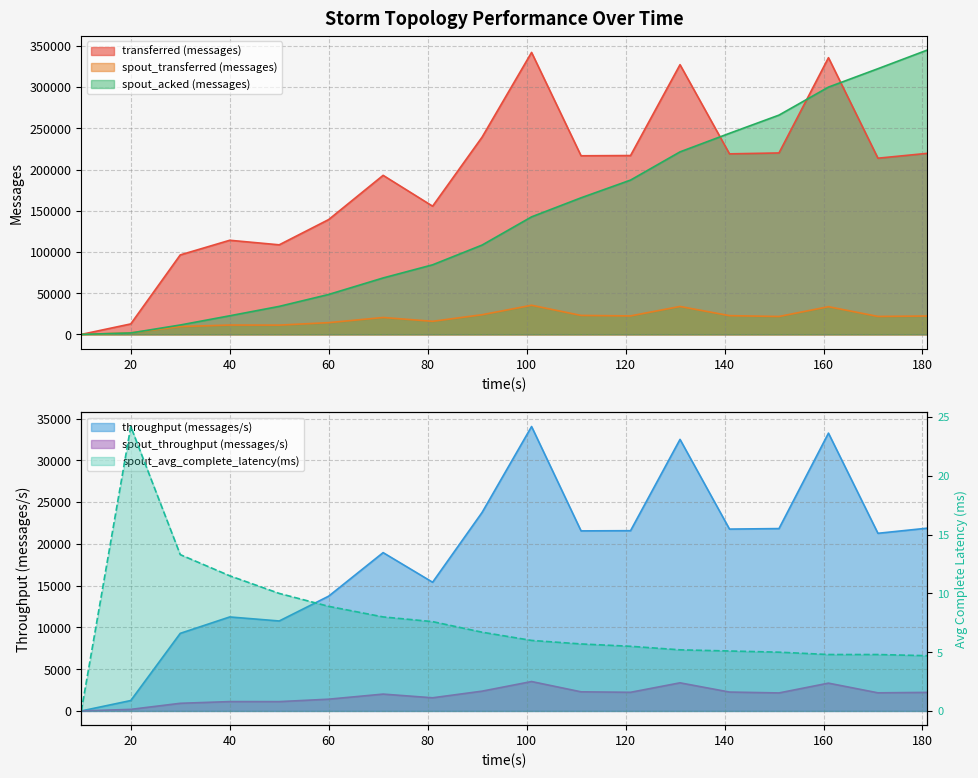

Reading left to right, transcribe all the data shown in this chart.

transferred (messages): 10=0	20=12720	30=96400	40=114180	50=108660	60=139320	71=192920	81=155520	91=239280	101=342000	111=216640	121=216940	131=327140	141=218980	151=220080	161=335620	171=213720	181=219620
spout_transferred (messages): 10=0	20=1920	30=9500	40=11360	50=11260	60=14280	71=20520	81=15900	91=23860	101=35360	111=23020	121=22440	131=33880	141=22760	151=21740	161=33600	171=21800	181=22300
spout_acked (messages): 10=0	20=1740	30=11420	40=22600	50=34000	60=48460	71=68480	81=84420	91=108360	101=142580	111=165680	121=187160	131=221380	141=243900	151=265960	161=299940	171=322260	181=344940